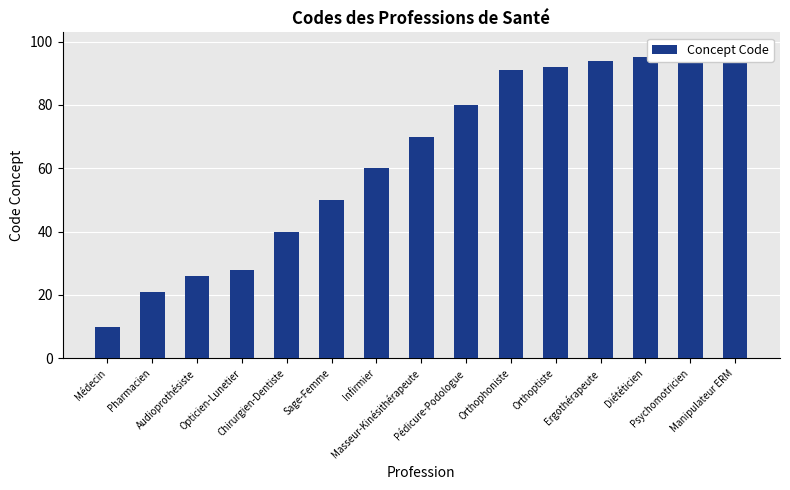

Reading left to right, transcribe all the data shown in this chart.

Médecin=10	Pharmacien=21	Audioprothésiste=26	Opticien-Lunetier=28	Chirurgien-Dentiste=40	Sage-Femme=50	Infirmier=60	Masseur-Kinésithérapeute=70	Pédicure-Podologue=80	Orthophoniste=91	Orthoptiste=92	Ergothérapeute=94	Diététicien=95	Psychomotricien=96	Manipulateur ERM=98